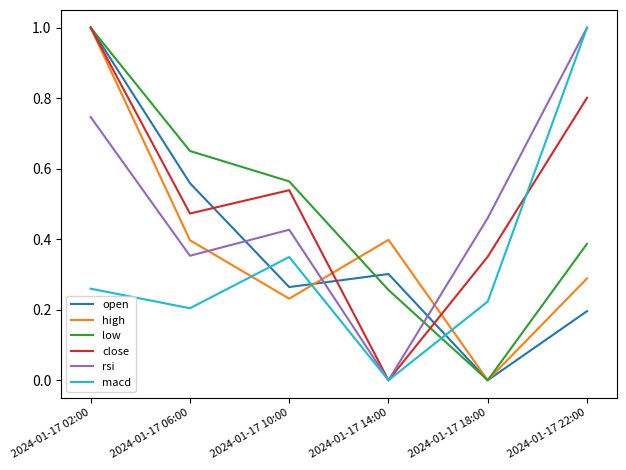

At which category is the sum across all series the highest?

2024-01-17 02:00